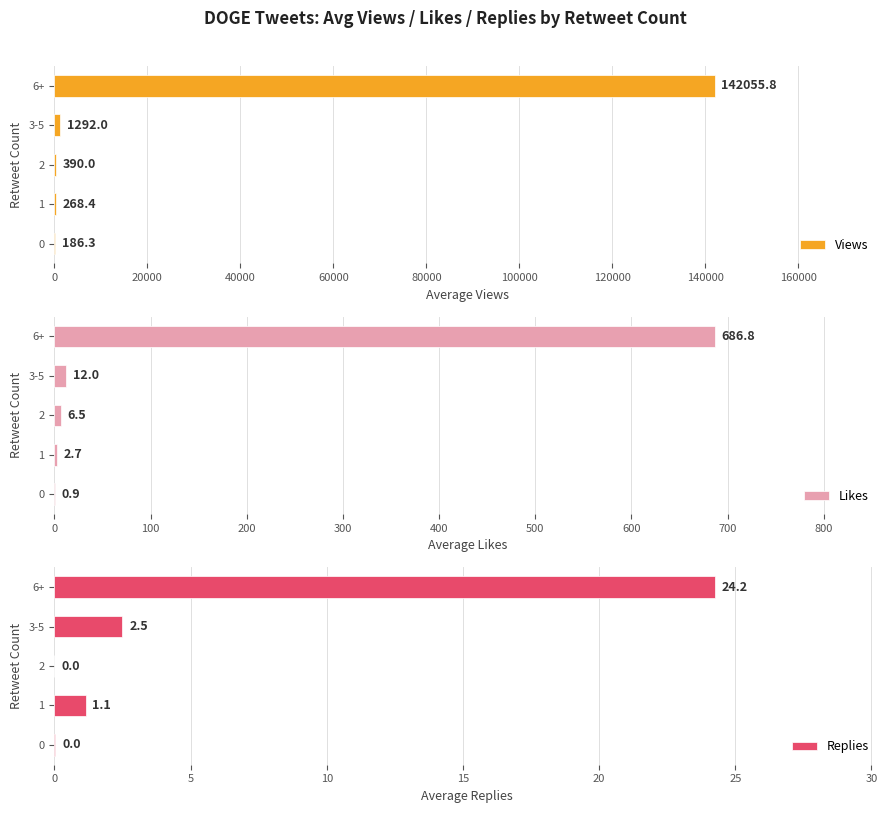

Read the Views value at 0.

186.3